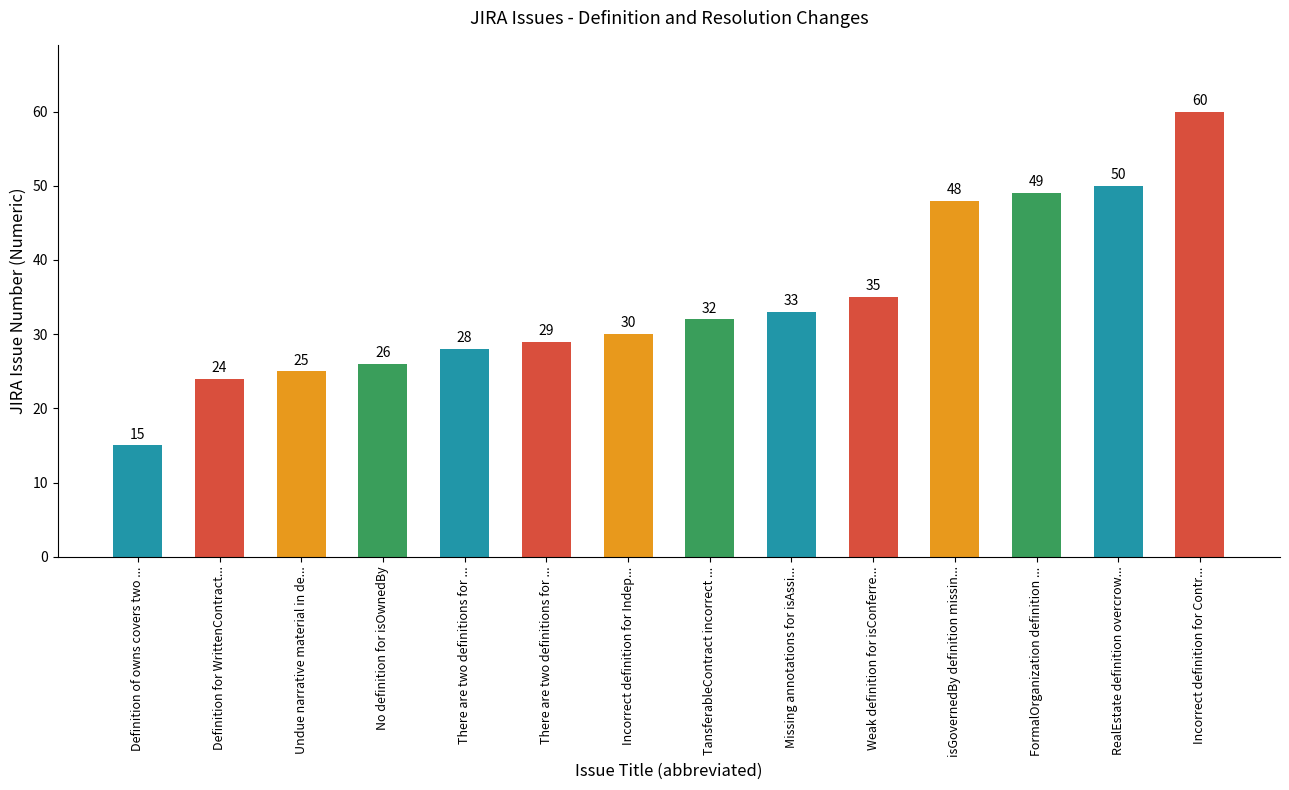

At which category does the chart reach its peak across all series?

Incorrect definition for Contr...